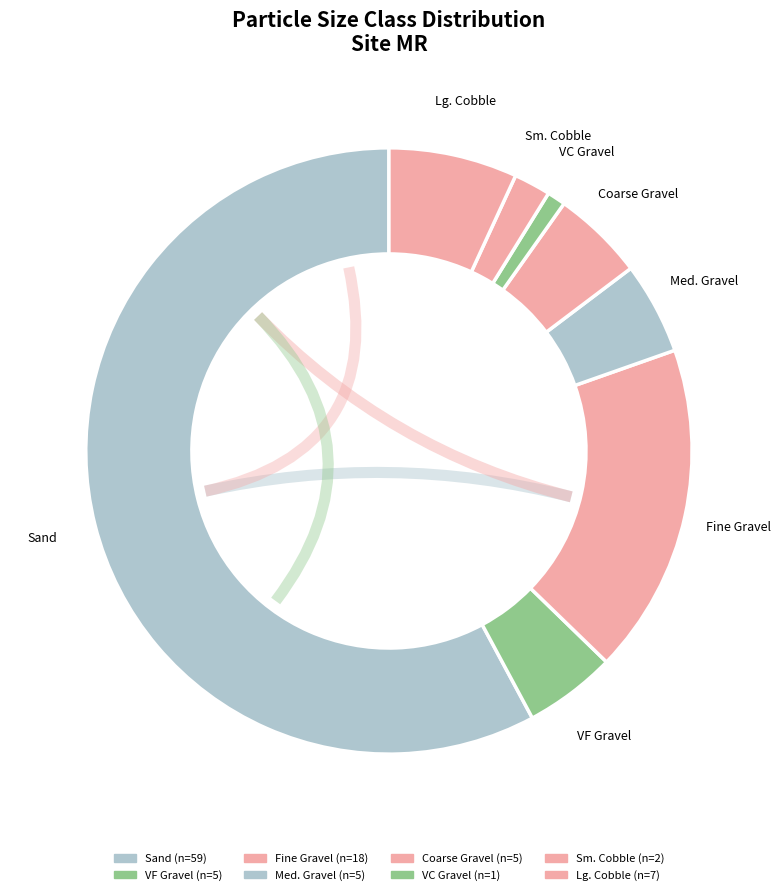

How many slices are in this pie chart?

8